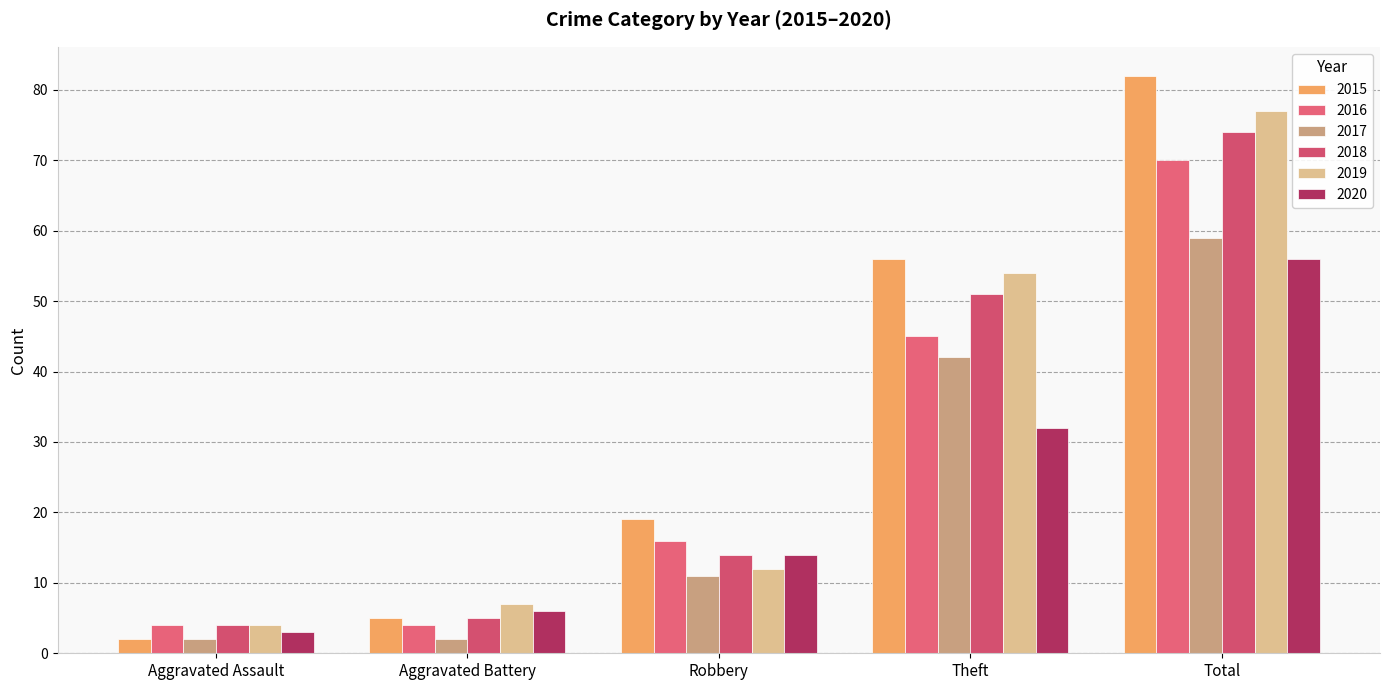

Which label corresponds to the smallest value in the chart?

Aggravated Assault